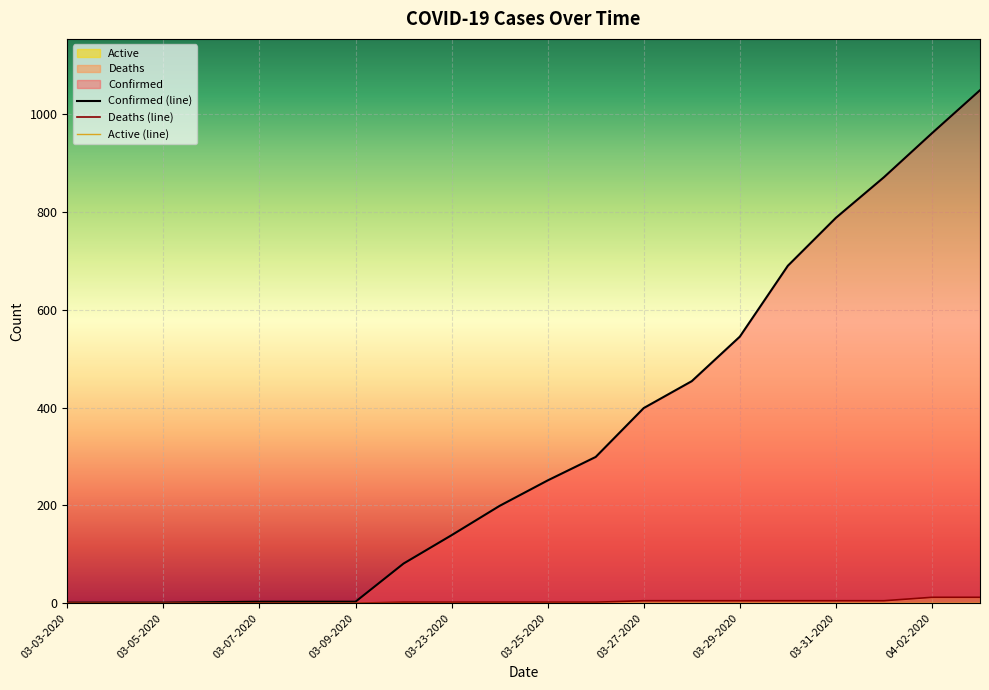

Which series has the largest total across all categories?

Confirmed